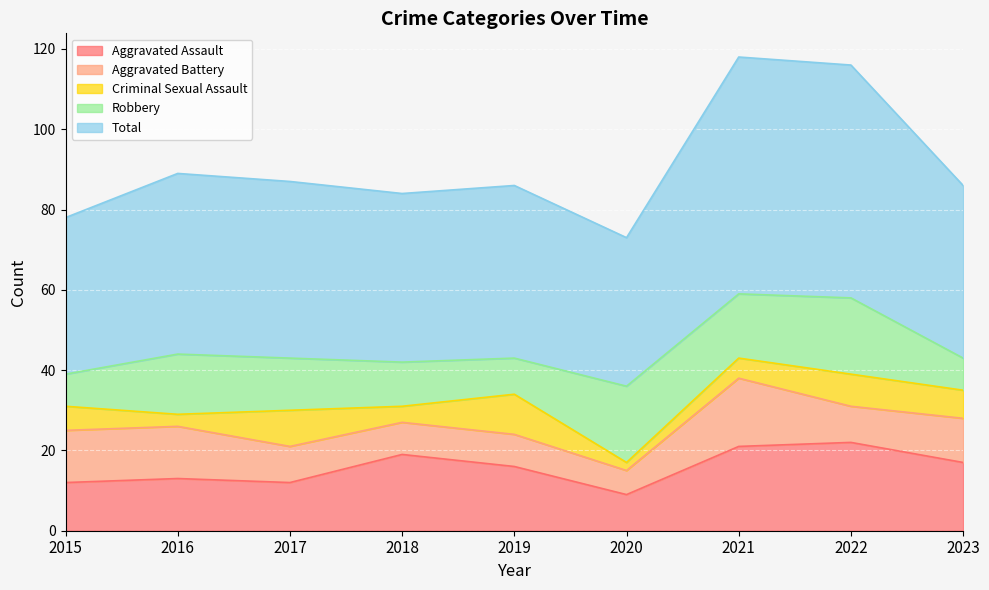

Does the chart display data point markers on the line(s)?

No